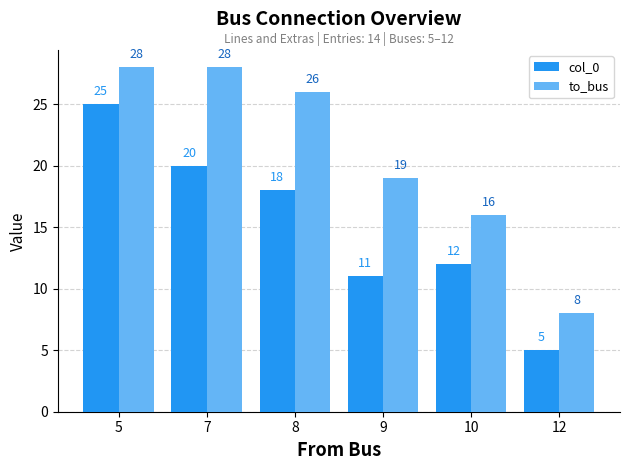

At which category does the chart reach its minimum across all series?

12